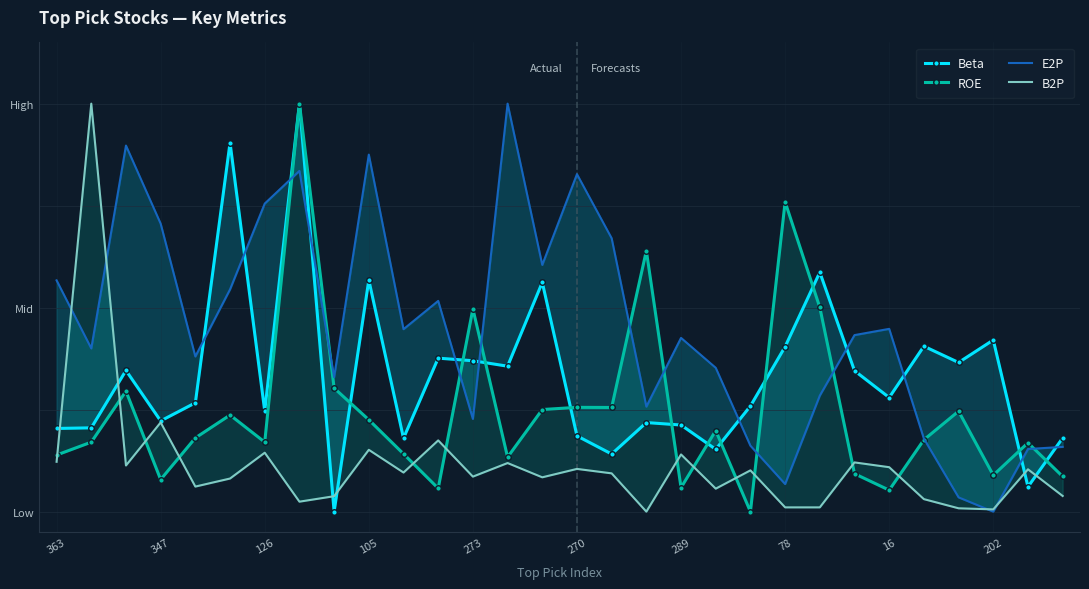

Which series has the largest total across all categories?

E2P